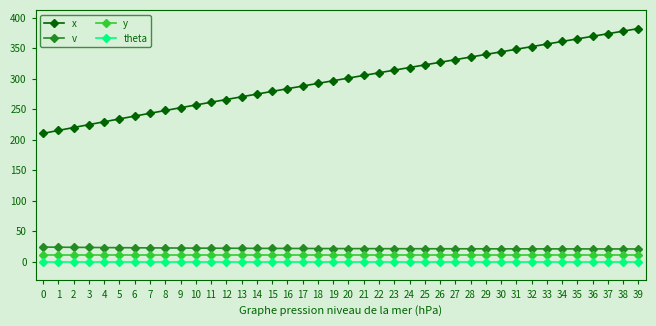

Which series has the largest total across all categories?

x